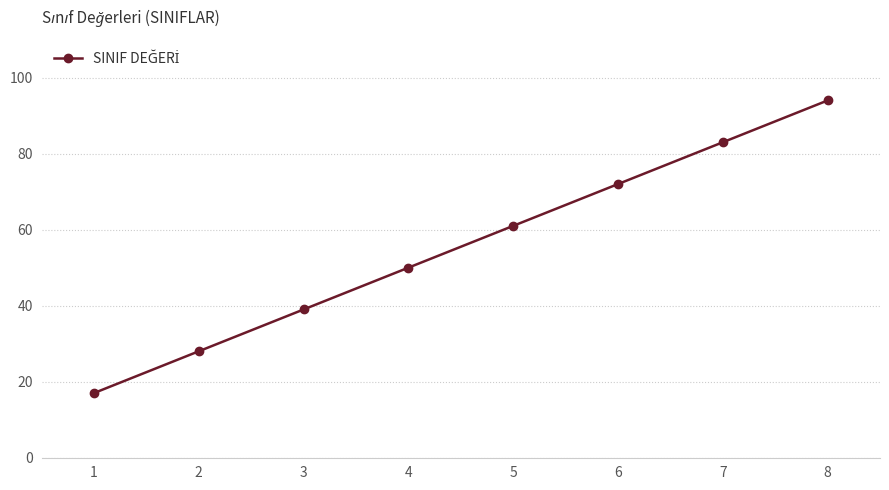

What is the change in value from 2 to 3?

+11